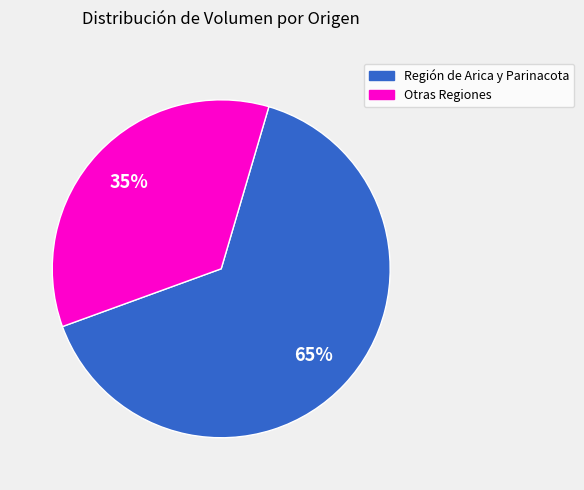

Rank the categories by value from lowest to highest.

Otras Regiones, Región de Arica y Parinacota